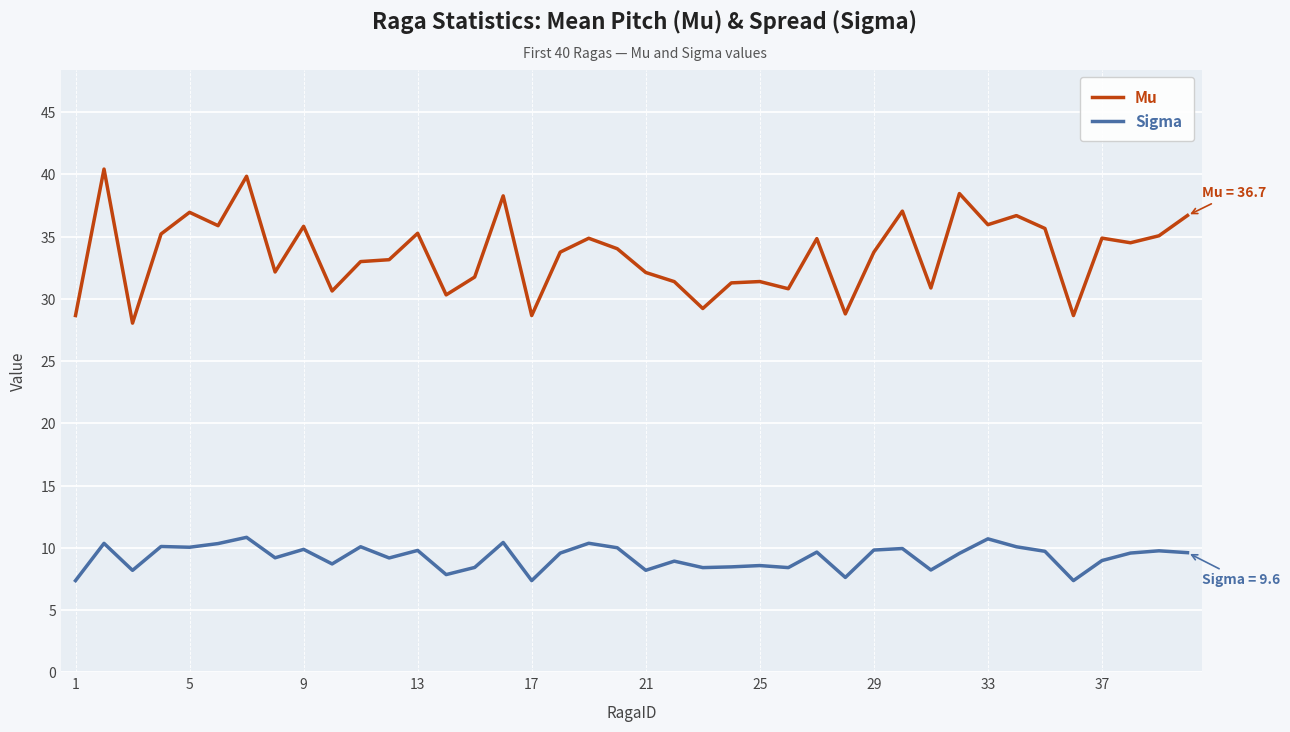

Which series has the largest total across all categories?

Mu